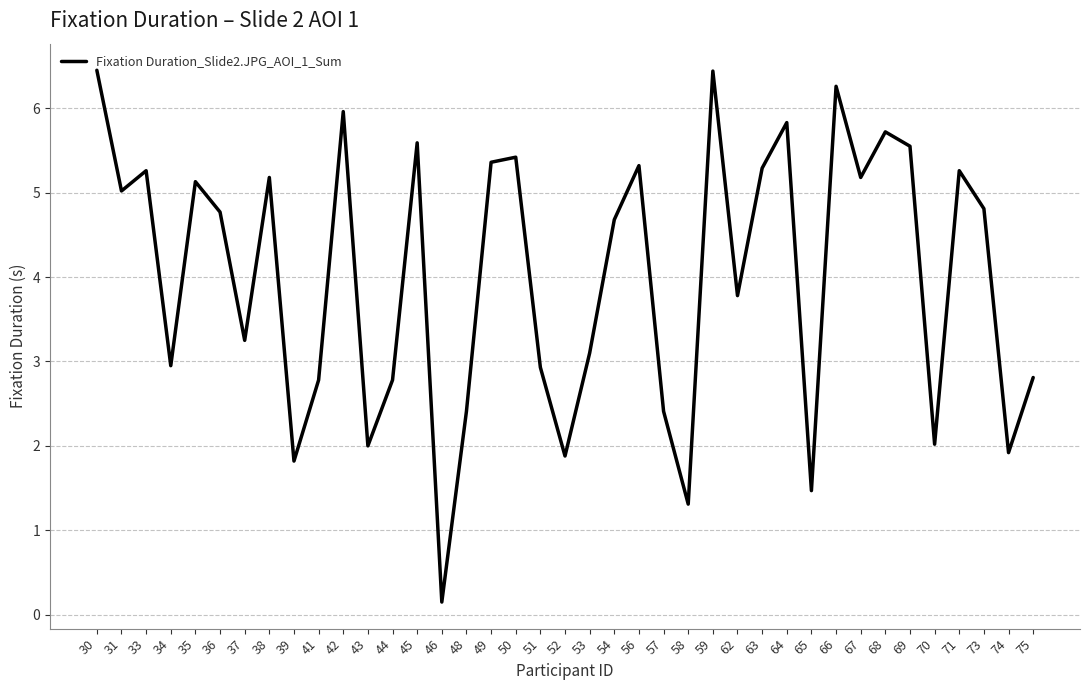

What is the maximum value shown in the chart?

6.5